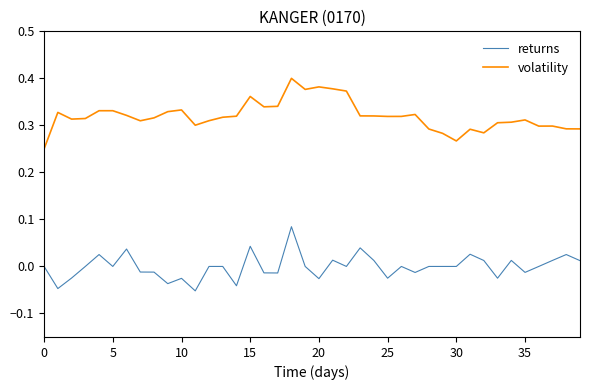

Which series has the largest total across all categories?

volatility